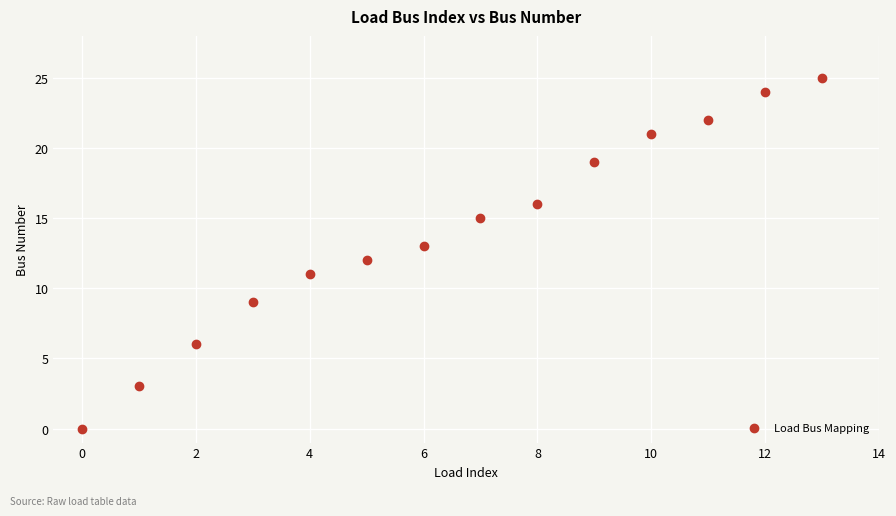

What is the range of Y values (max minus min)?

25